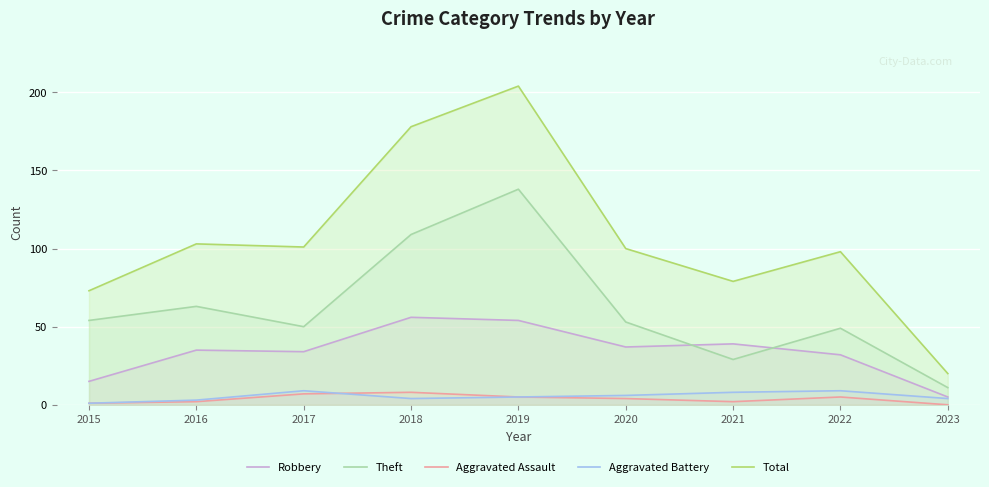

What is the value of the Aggravated Battery point at the 4th from the left?

4